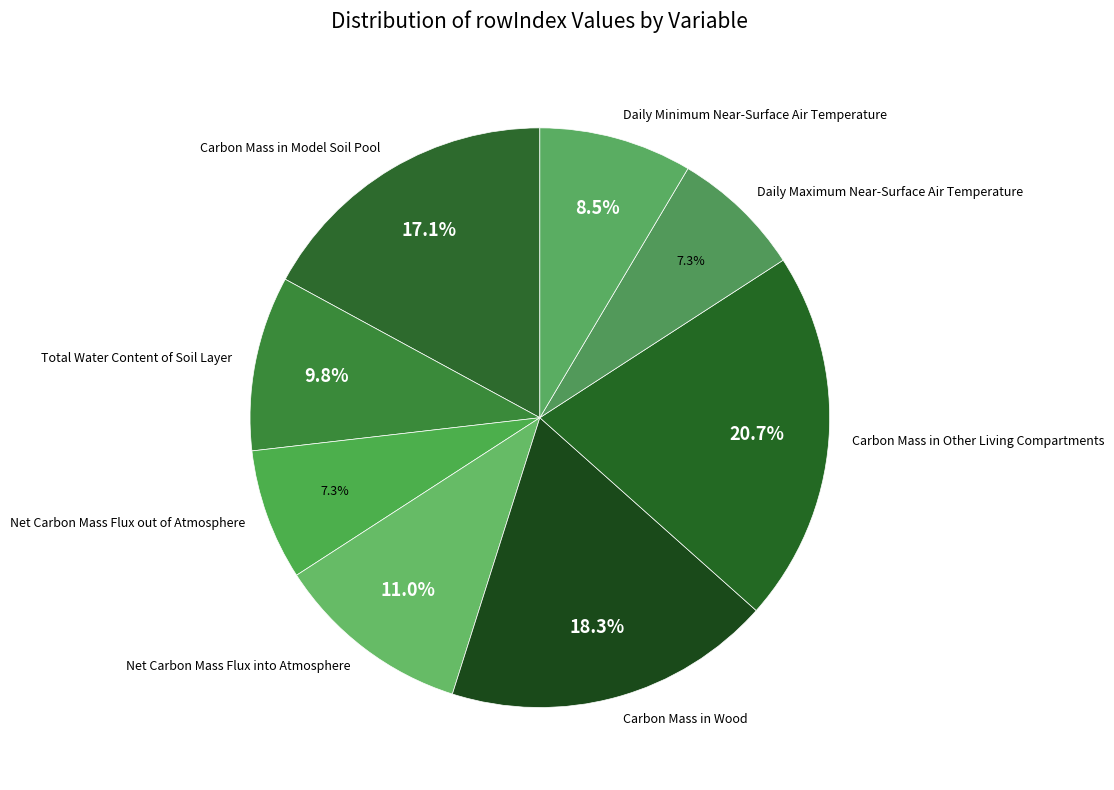

Which category has the biggest portion of the pie?

Carbon Mass in Other Living Compartments